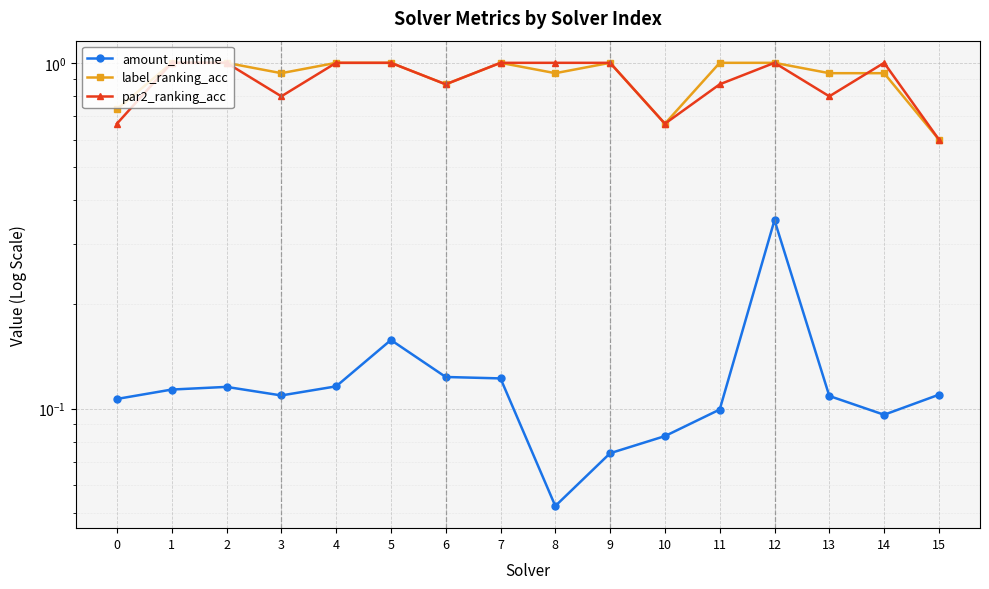

What is the difference between the maximum and minimum values in the par2_ranking_acc series?

0.4